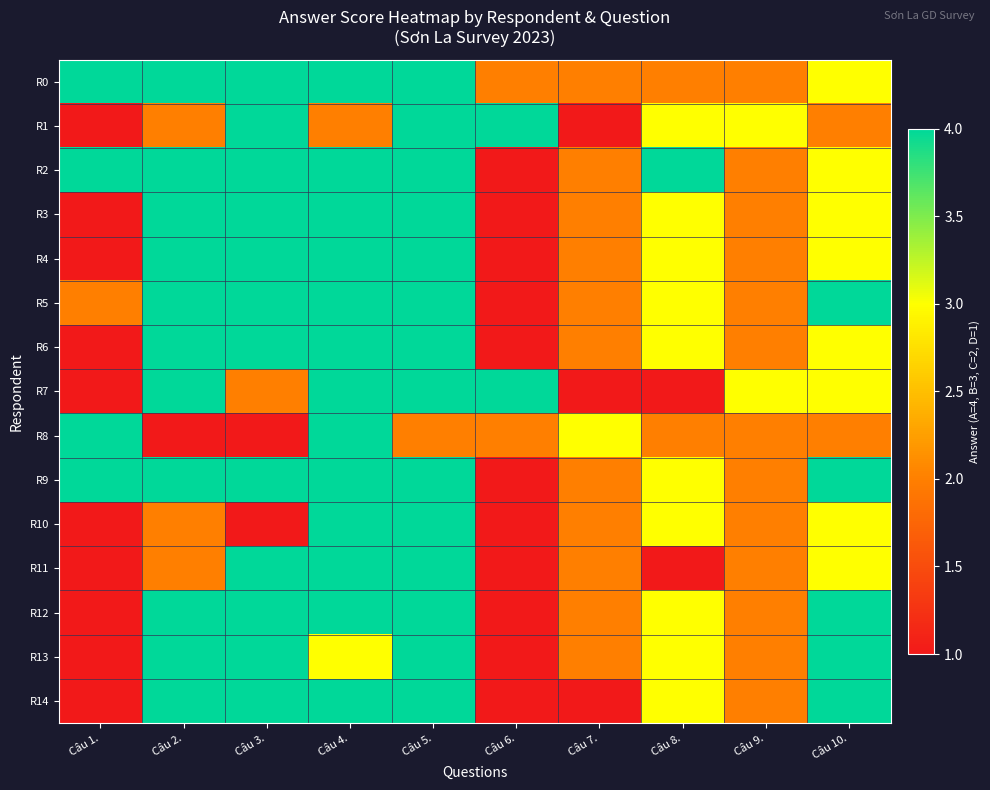

Reading left to right, what are all the values shown in this chart?

R0: Câu 1.=4	Câu 2.=4	Câu 3.=4	Câu 4.=4	Câu 5.=4	Câu 6.=2	Câu 7.=2	Câu 8.=2	Câu 9.=2	Câu 10.=3
R1: Câu 1.=1	Câu 2.=2	Câu 3.=4	Câu 4.=2	Câu 5.=4	Câu 6.=4	Câu 7.=1	Câu 8.=3	Câu 9.=3	Câu 10.=2
R2: Câu 1.=4	Câu 2.=4	Câu 3.=4	Câu 4.=4	Câu 5.=4	Câu 6.=1	Câu 7.=2	Câu 8.=4	Câu 9.=2	Câu 10.=3
R3: Câu 1.=1	Câu 2.=4	Câu 3.=4	Câu 4.=4	Câu 5.=4	Câu 6.=1	Câu 7.=2	Câu 8.=3	Câu 9.=2	Câu 10.=3
R4: Câu 1.=1	Câu 2.=4	Câu 3.=4	Câu 4.=4	Câu 5.=4	Câu 6.=1	Câu 7.=2	Câu 8.=3	Câu 9.=2	Câu 10.=3
R5: Câu 1.=2	Câu 2.=4	Câu 3.=4	Câu 4.=4	Câu 5.=4	Câu 6.=1	Câu 7.=2	Câu 8.=3	Câu 9.=2	Câu 10.=4
R6: Câu 1.=1	Câu 2.=4	Câu 3.=4	Câu 4.=4	Câu 5.=4	Câu 6.=1	Câu 7.=2	Câu 8.=3	Câu 9.=2	Câu 10.=3
R7: Câu 1.=1	Câu 2.=4	Câu 3.=2	Câu 4.=4	Câu 5.=4	Câu 6.=4	Câu 7.=1	Câu 8.=1	Câu 9.=3	Câu 10.=3
R8: Câu 1.=4	Câu 2.=1	Câu 3.=1	Câu 4.=4	Câu 5.=2	Câu 6.=2	Câu 7.=3	Câu 8.=2	Câu 9.=2	Câu 10.=2
R9: Câu 1.=4	Câu 2.=4	Câu 3.=4	Câu 4.=4	Câu 5.=4	Câu 6.=1	Câu 7.=2	Câu 8.=3	Câu 9.=2	Câu 10.=4
R10: Câu 1.=1	Câu 2.=2	Câu 3.=1	Câu 4.=4	Câu 5.=4	Câu 6.=1	Câu 7.=2	Câu 8.=3	Câu 9.=2	Câu 10.=3
R11: Câu 1.=1	Câu 2.=2	Câu 3.=4	Câu 4.=4	Câu 5.=4	Câu 6.=1	Câu 7.=2	Câu 8.=1	Câu 9.=2	Câu 10.=3
R12: Câu 1.=1	Câu 2.=4	Câu 3.=4	Câu 4.=4	Câu 5.=4	Câu 6.=1	Câu 7.=2	Câu 8.=3	Câu 9.=2	Câu 10.=4
R13: Câu 1.=1	Câu 2.=4	Câu 3.=4	Câu 4.=3	Câu 5.=4	Câu 6.=1	Câu 7.=2	Câu 8.=3	Câu 9.=2	Câu 10.=4
R14: Câu 1.=1	Câu 2.=4	Câu 3.=4	Câu 4.=4	Câu 5.=4	Câu 6.=1	Câu 7.=1	Câu 8.=3	Câu 9.=2	Câu 10.=4